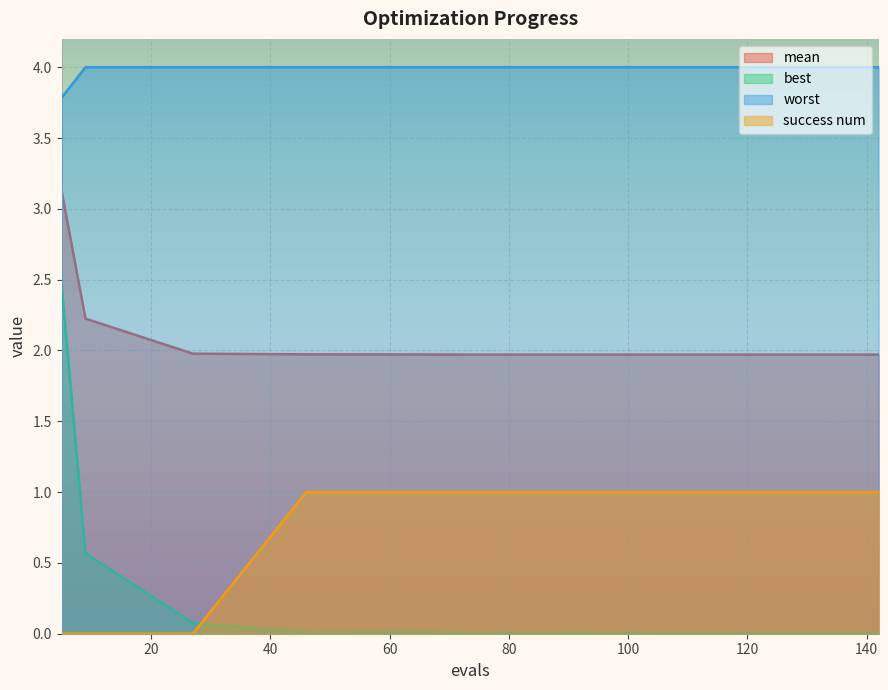

Reading right to left, extract all data points from this chart.

mean: 2.0	2.0	2.0	2.0	2.0	2.0	2.0	2.0	2.0	2.2	3.1
best: 0.0	0.0	0.0	0.0	0.0	0.0	0.0	0.0	0.1	0.6	2.5
worst: 4.0	4.0	4.0	4.0	4.0	4.0	4.0	4.0	4.0	4.0	3.8
success num: 1.0	1.0	1.0	1.0	1.0	1.0	1.0	1.0	0.0	0.0	0.0